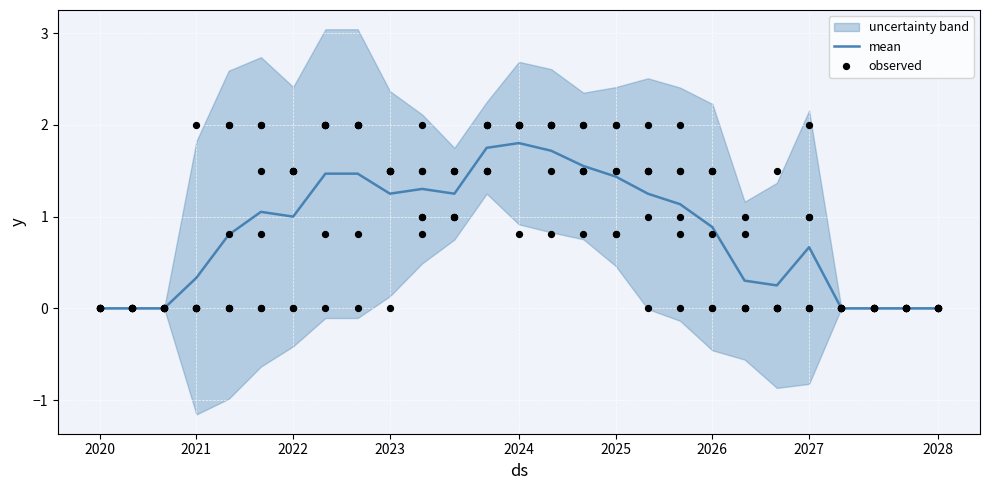

Is it true that mean equals 1.5 at 2026?

False